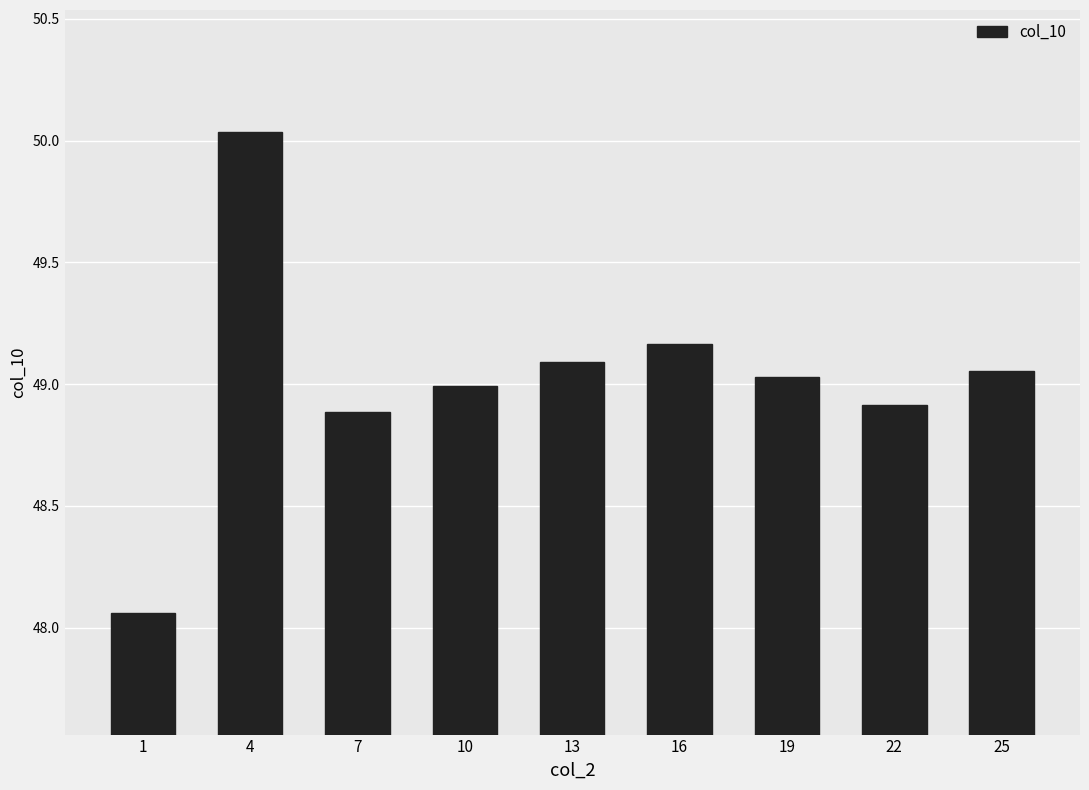

The value at 13 is 49.1. True or false?

True